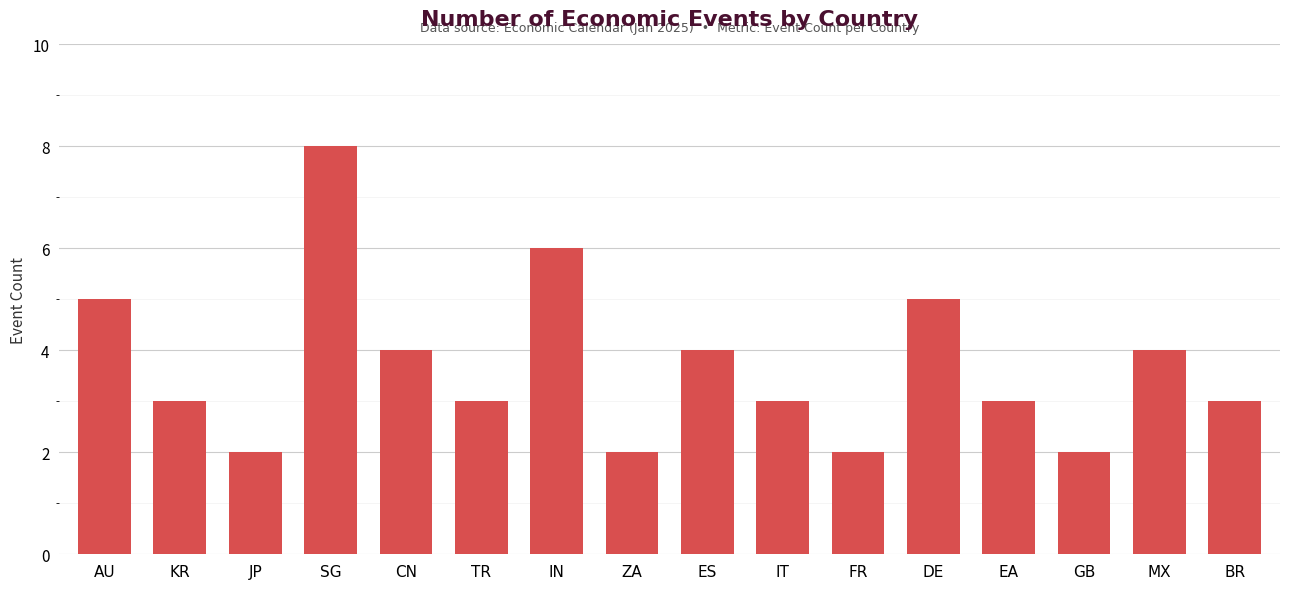

What is the maximum value shown in the chart?

8